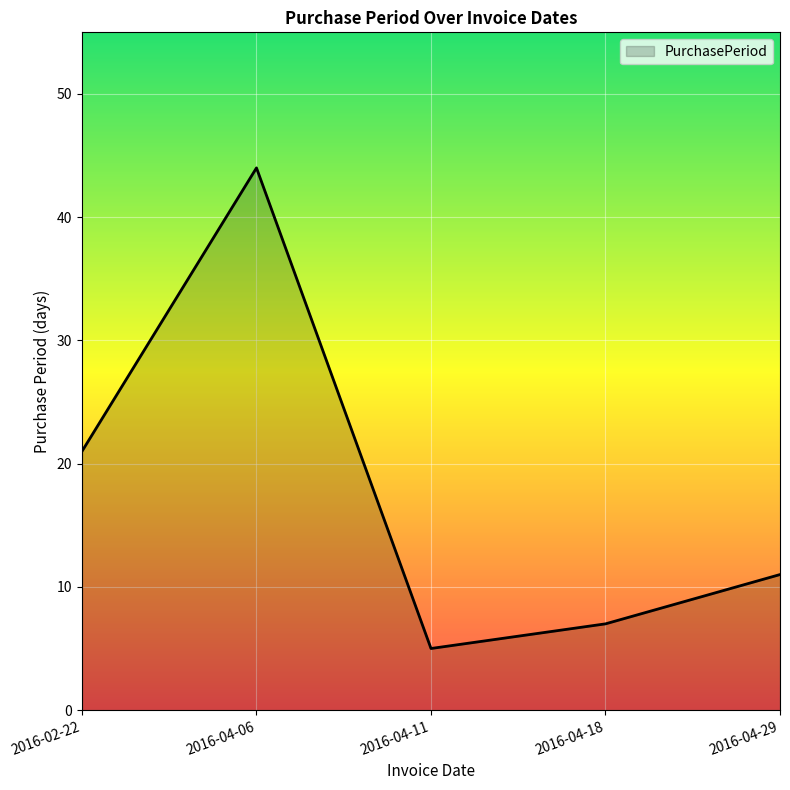

What position from the right is 2016-04-29?

1